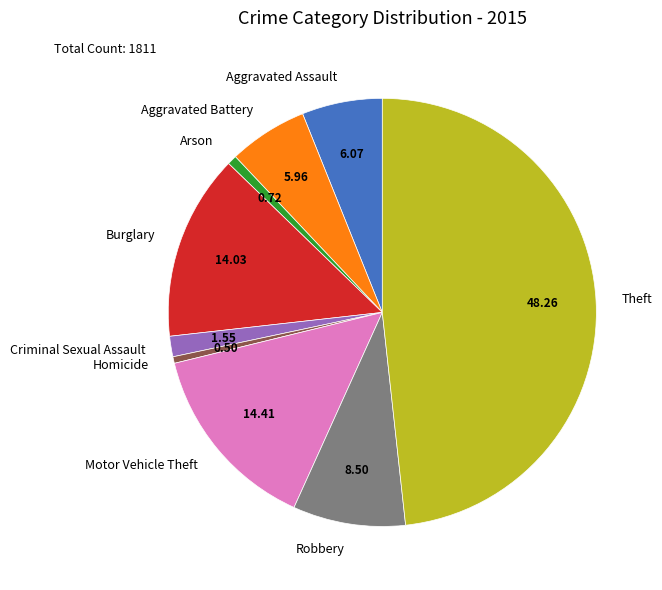

Which slice is the largest?

Theft